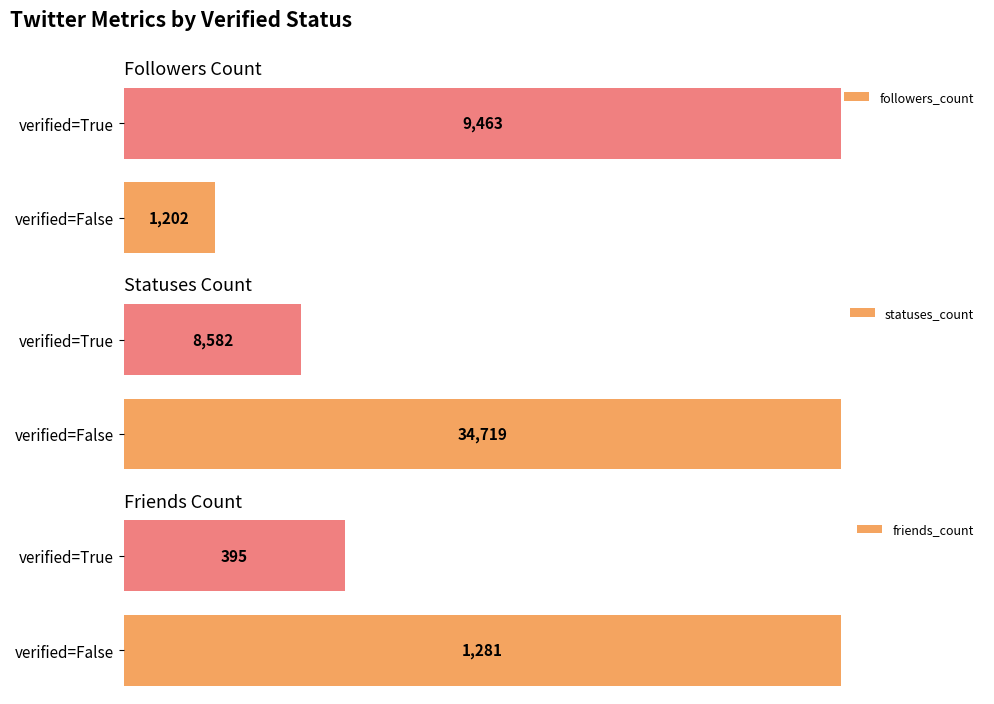

At how many categories does at least one series exceed 1324?

2